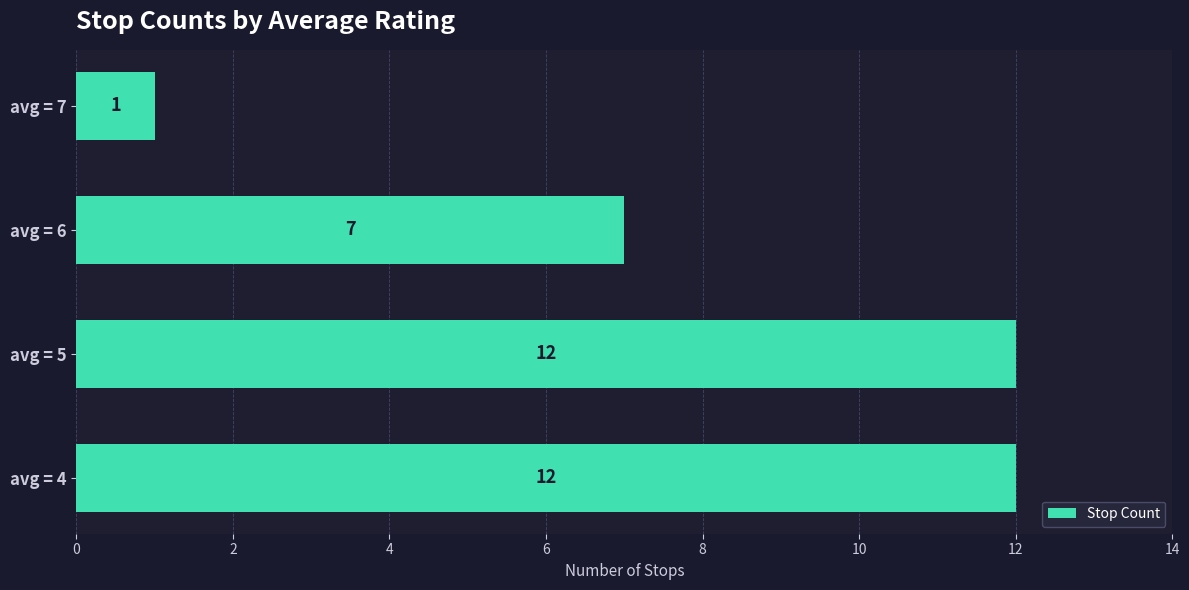

What is the greatest value displayed?

12